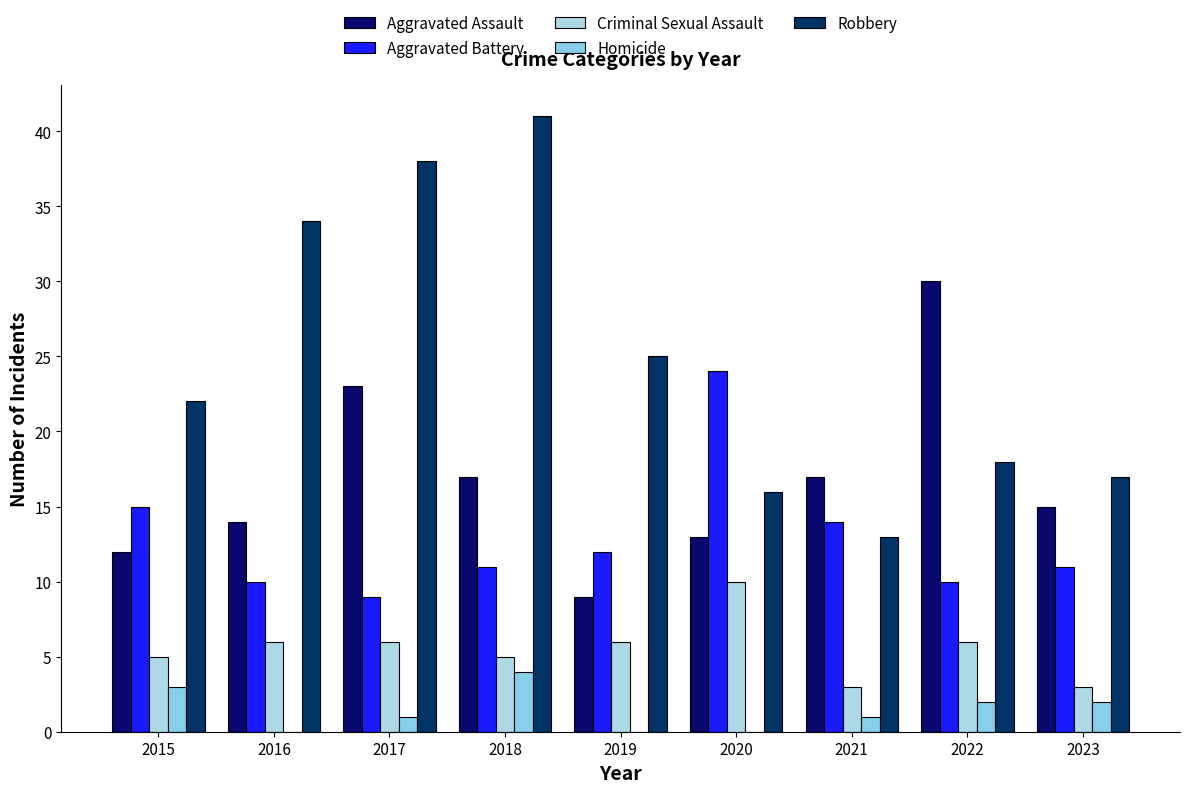

Rank the series at 2018 from lowest to highest value.

Homicide, Criminal Sexual Assault, Aggravated Battery, Aggravated Assault, Robbery